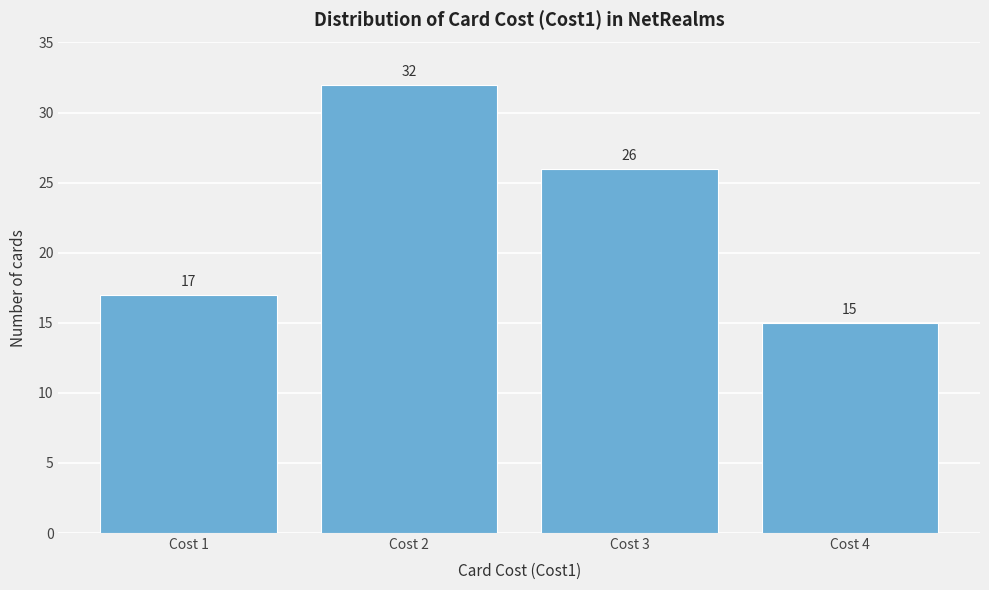

Reading right to left, extract all data points from this chart.

Cost 4=15	Cost 3=26	Cost 2=32	Cost 1=17